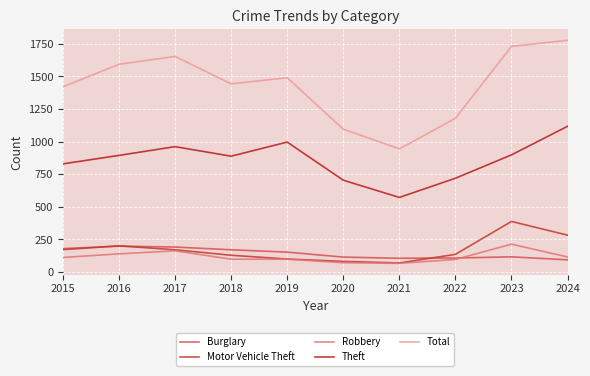

What is the sum of the Burglary values at 2023 and 2017?

309